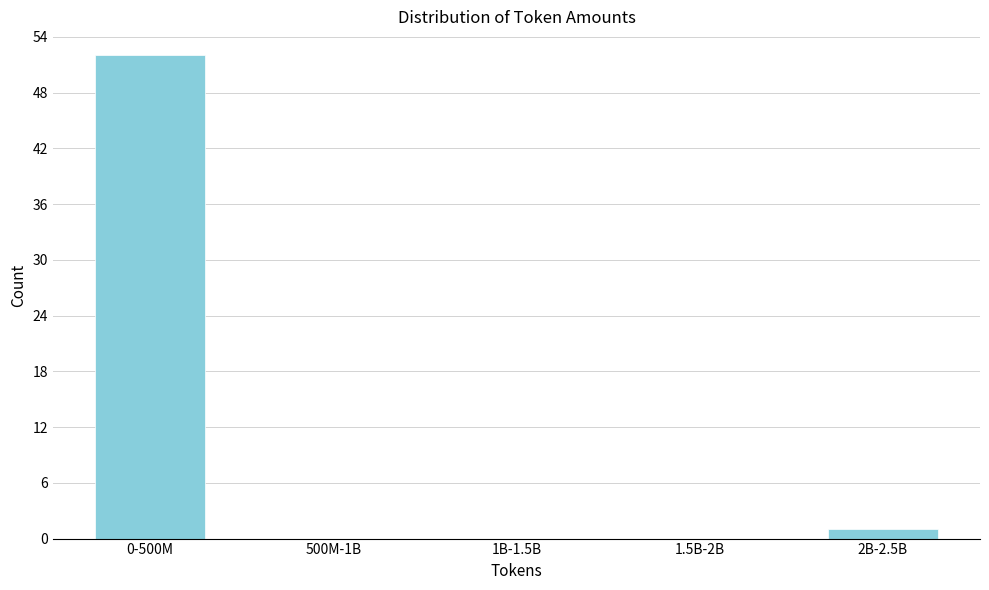

Reading right to left, extract all data points from this chart.

2B-2.5B=1	1.5B-2B=0	1B-1.5B=0	500M-1B=0	0-500M=52